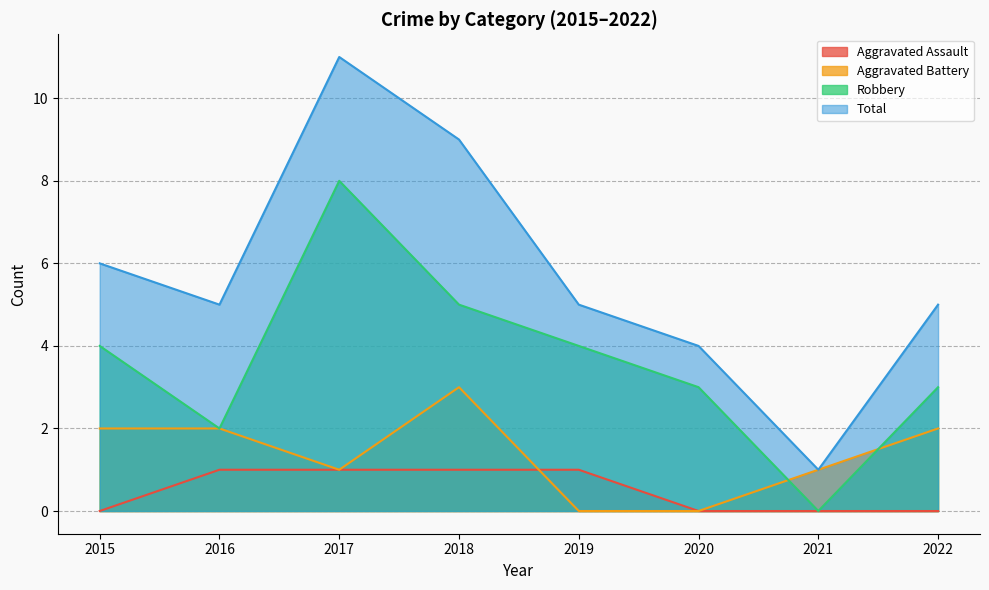

Reading left to right, extract all data points from this chart.

Aggravated Assault: 2015=0	2016=1	2017=1	2018=1	2019=1	2020=0	2021=0	2022=0
Aggravated Battery: 2015=2	2016=2	2017=1	2018=3	2019=0	2020=0	2021=1	2022=2
Robbery: 2015=4	2016=2	2017=8	2018=5	2019=4	2020=3	2021=0	2022=3
Total: 2015=6	2016=5	2017=11	2018=9	2019=5	2020=4	2021=1	2022=5